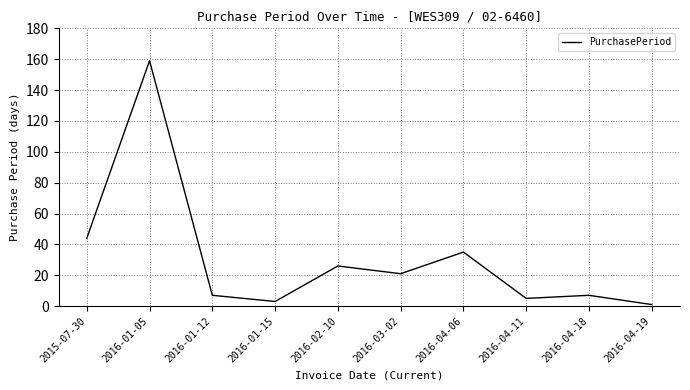

What position from the left is 2016-04-18?

9